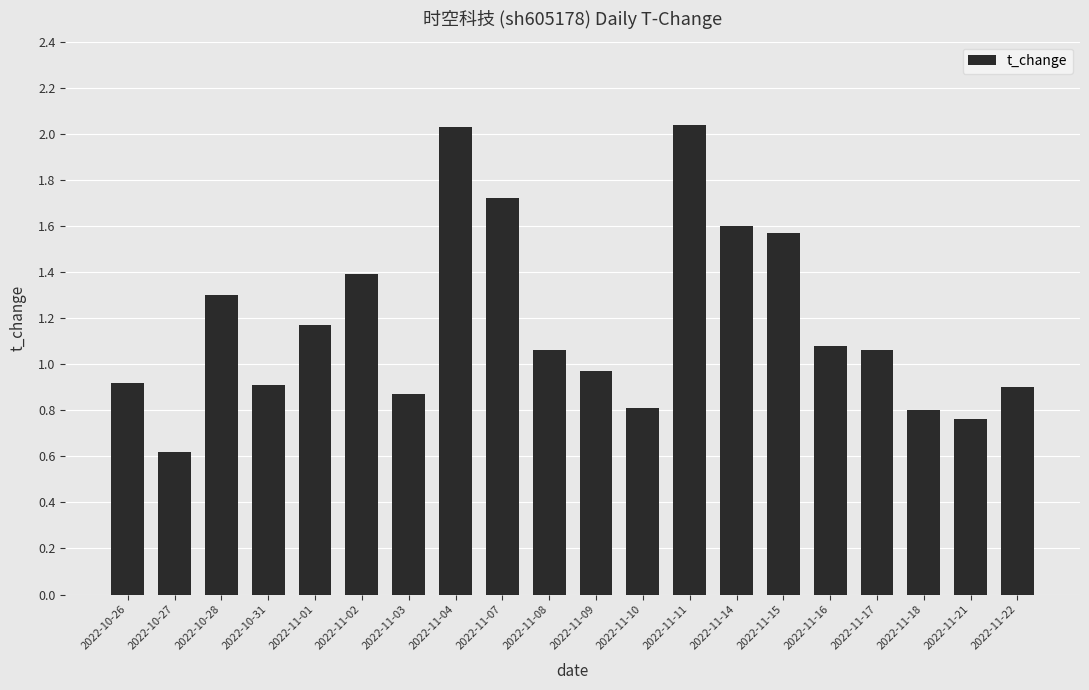

What is the label of the 11th bar from the right?

2022-11-08